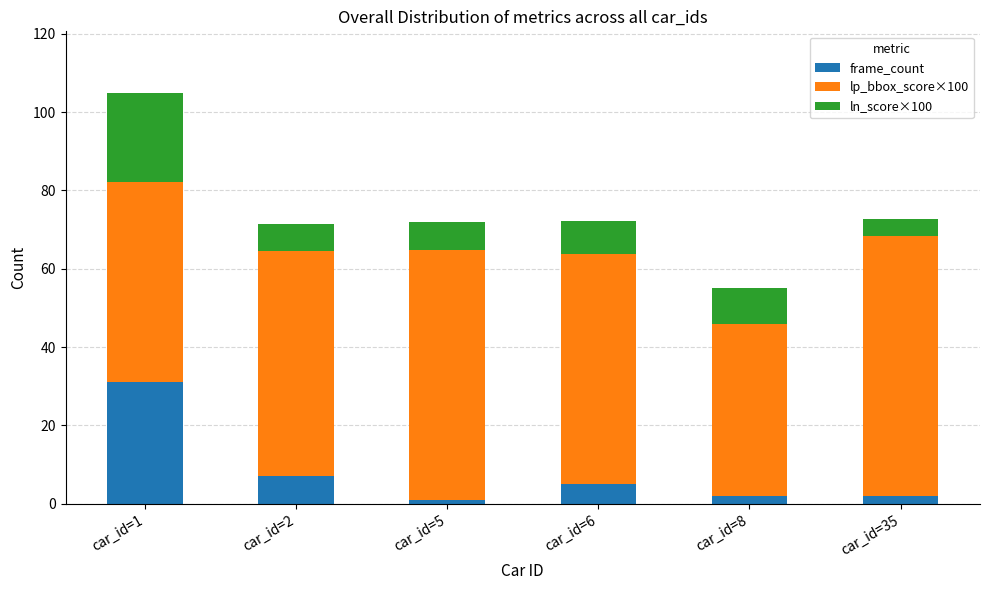

What is the total value across all series at car_id=6?

72.2